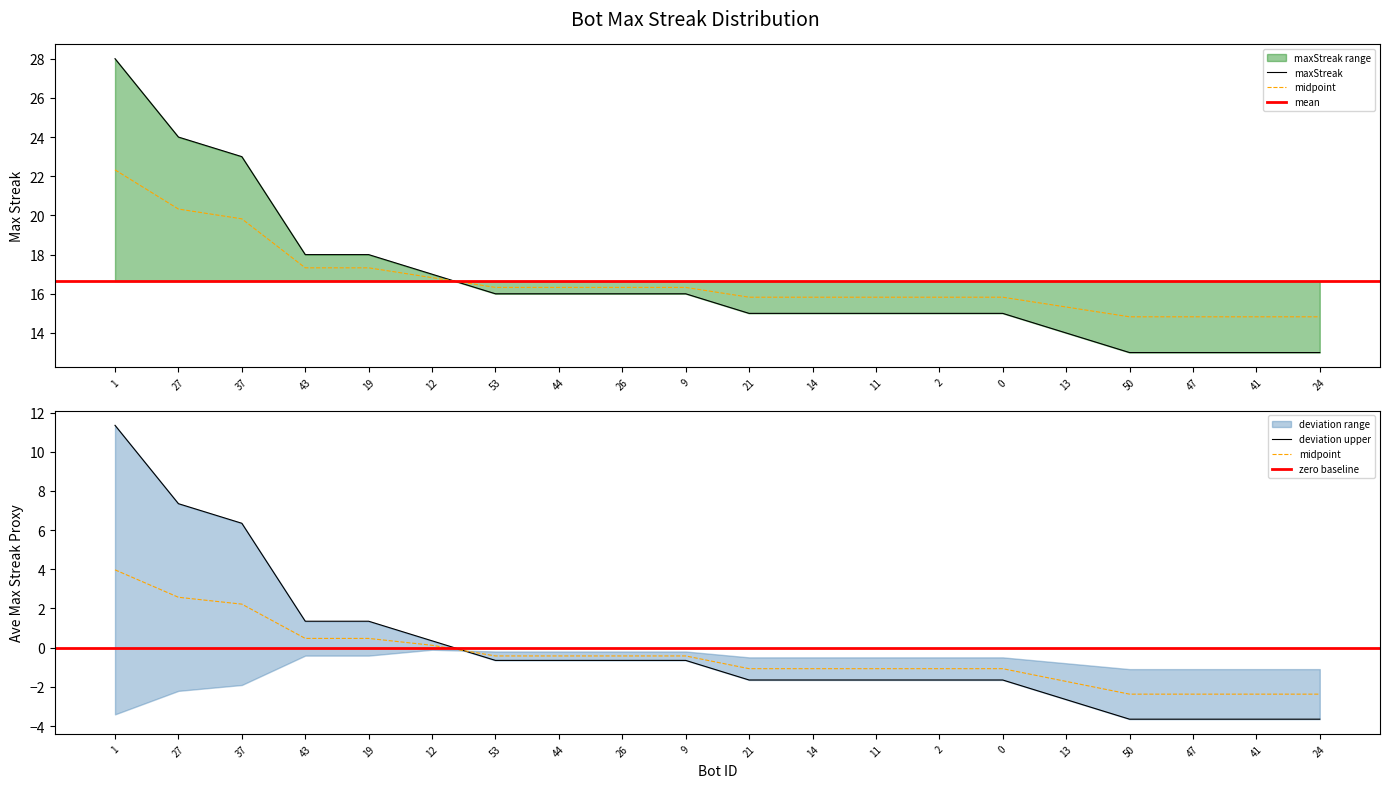

Reading right to left, transcribe all the data shown in this chart.

-3.6	-3.6	-3.6	-3.6	-2.6	-1.6	-1.6	-1.6	-1.6	-1.6	-0.6	-0.6	-0.6	-0.6	0.4	1.4	1.4	6.4	7.4	11.4